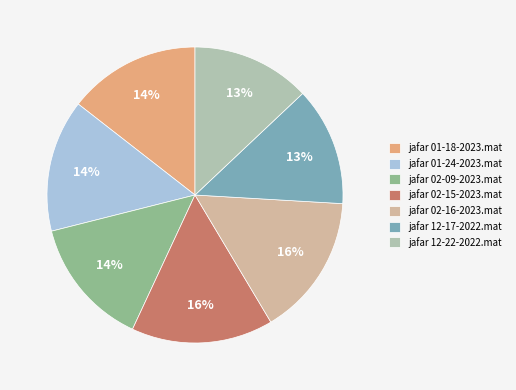

To the nearest percent, what is the difference between the jafar 02-16-2023.mat and jafar 12-22-2022.mat slice percentages?

3%